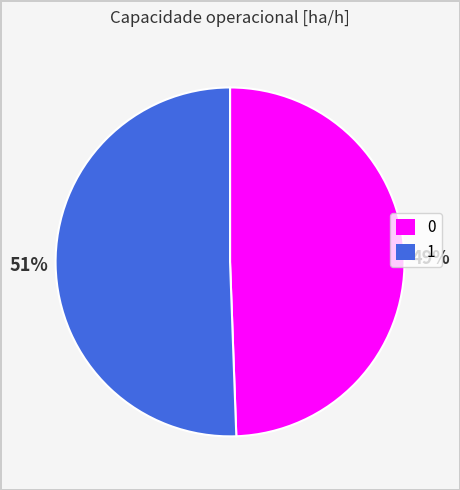

How many segments does this pie chart have?

2